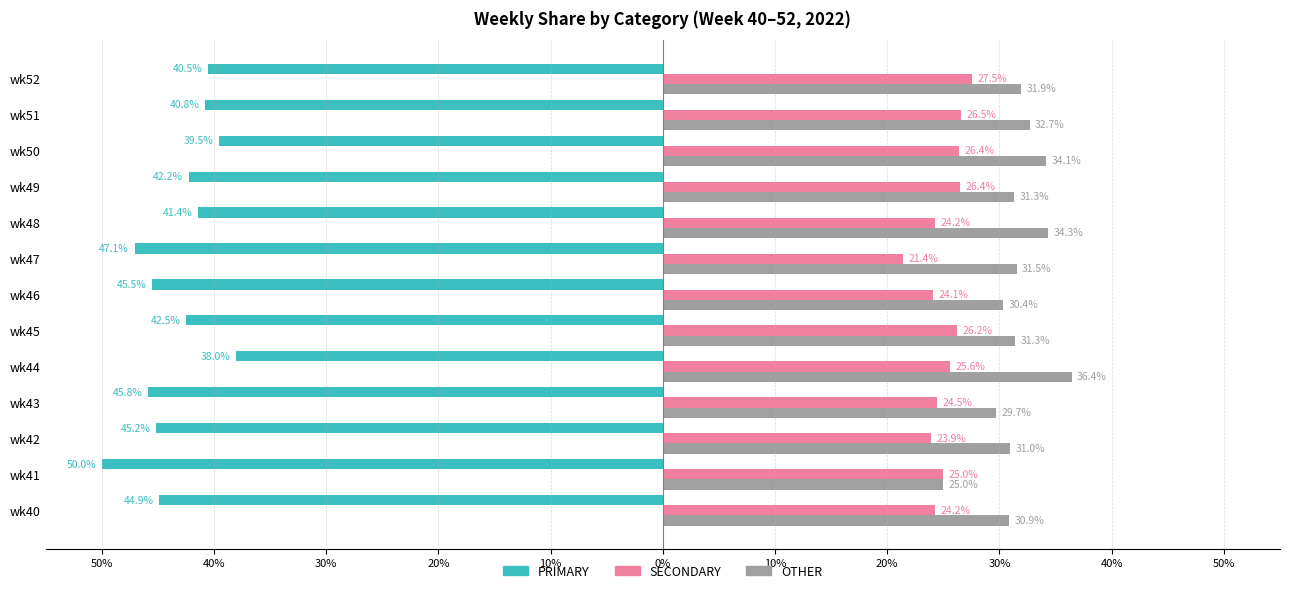

What are all the series names shown in the legend?

PRIMARY, SECONDARY, OTHER